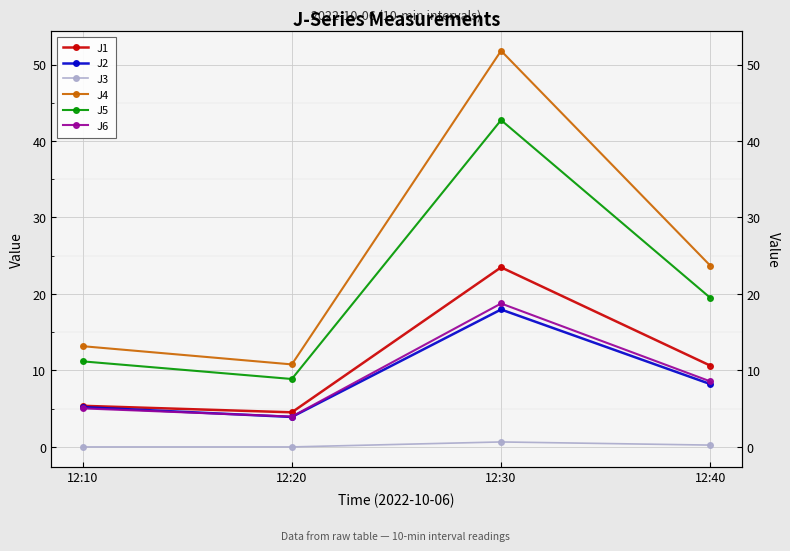

What is the sum of all J1 values?

44.0